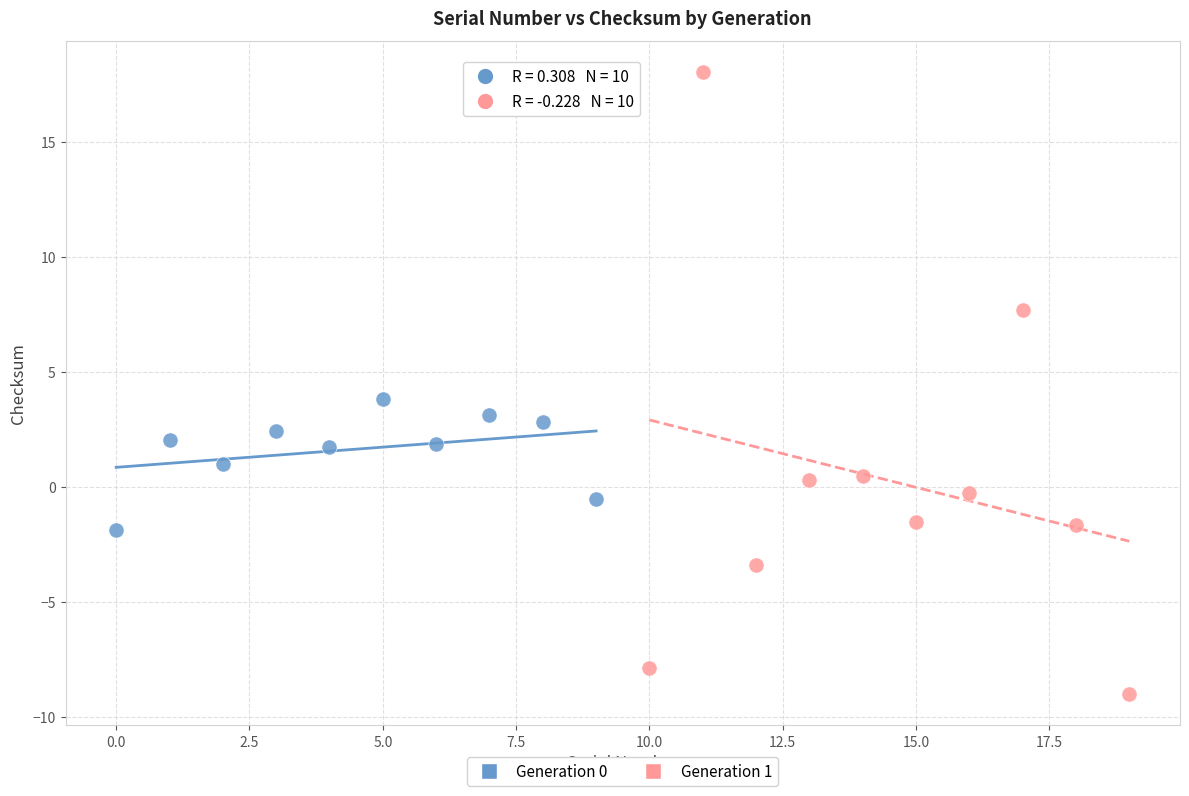

Which series has the largest Y range (max minus min)?

Generation 1